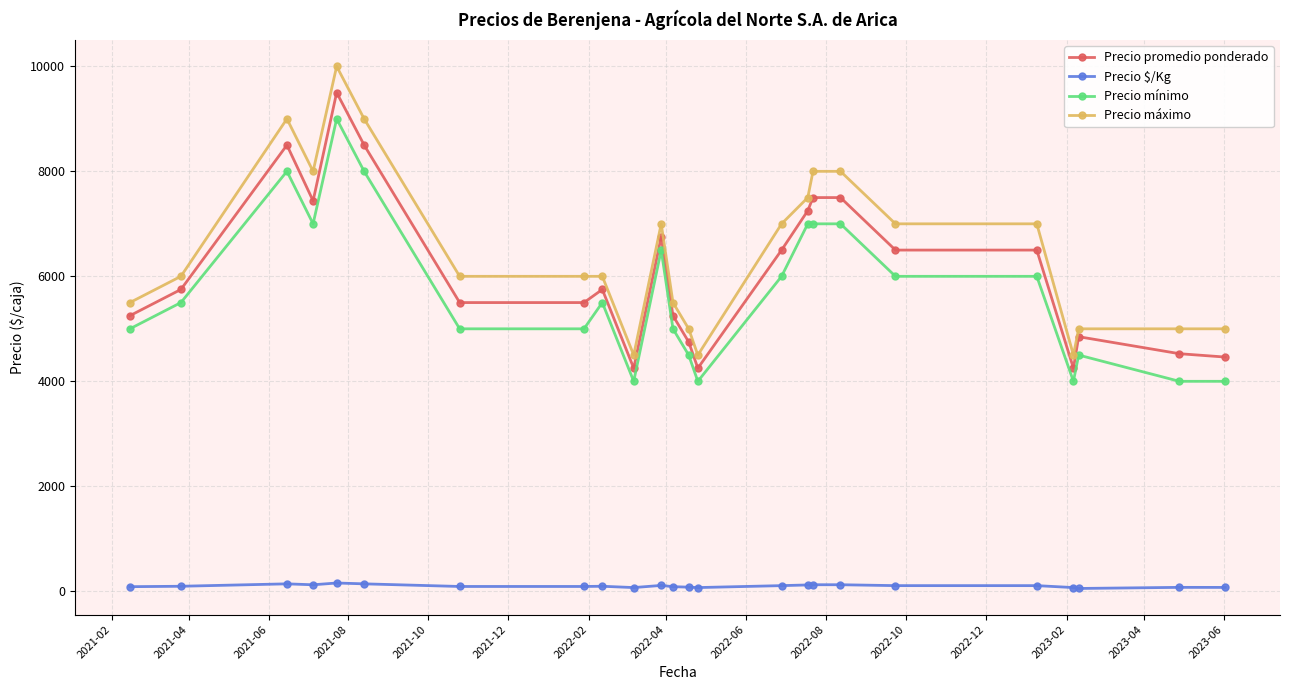

What is the average value of the Precio $/Kg series?

101